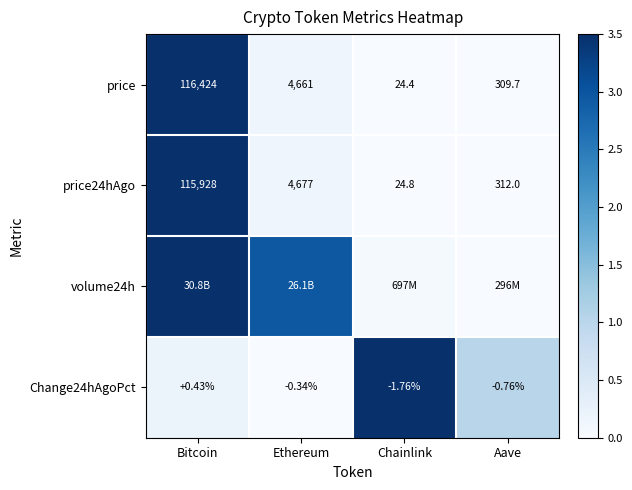

Where does the price24hAgo series first go above 4677?

Bitcoin